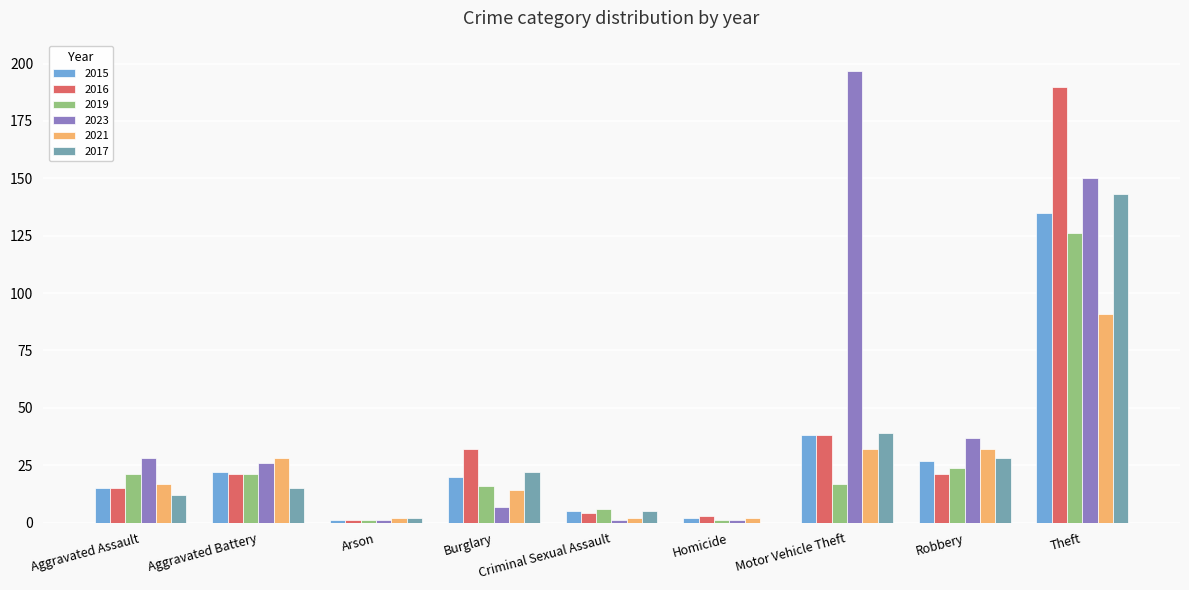

Which category has the highest value across all series?

Motor Vehicle Theft